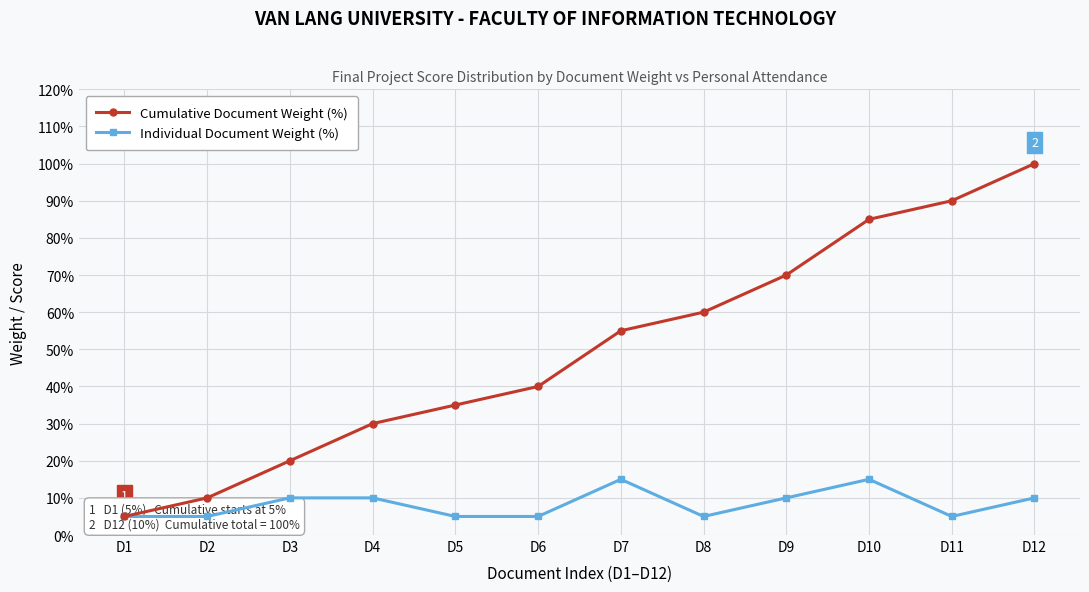

At how many categories does at least one series exceed 45?

6